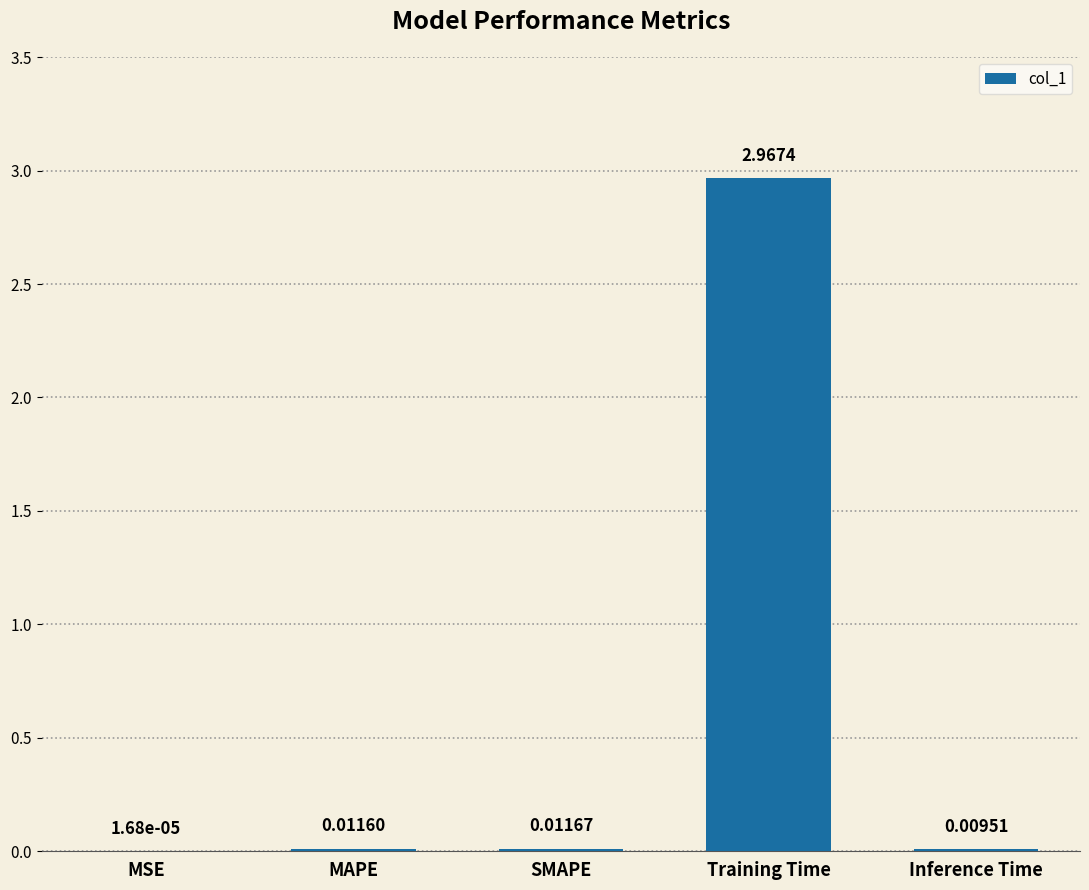

Which has a higher value, Inference Time or MSE?

Inference Time